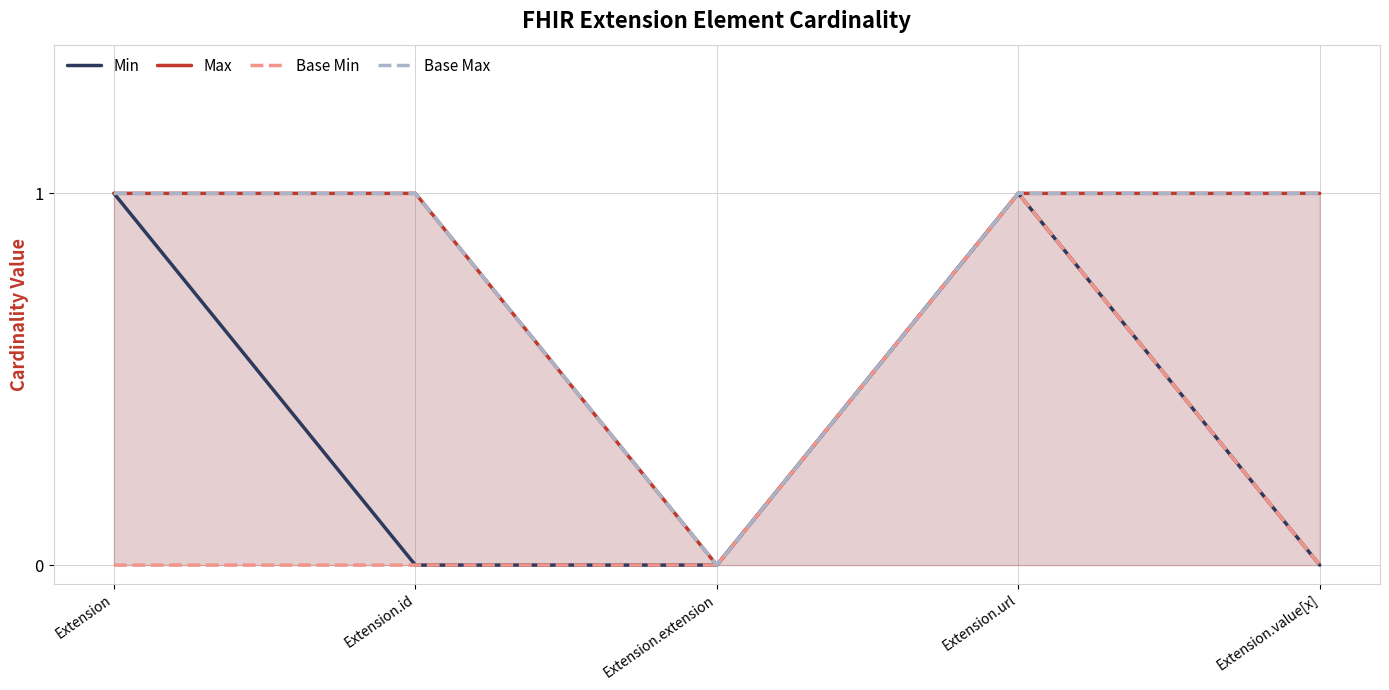

What is the label of the 5th point from the left?

Extension.value[x]